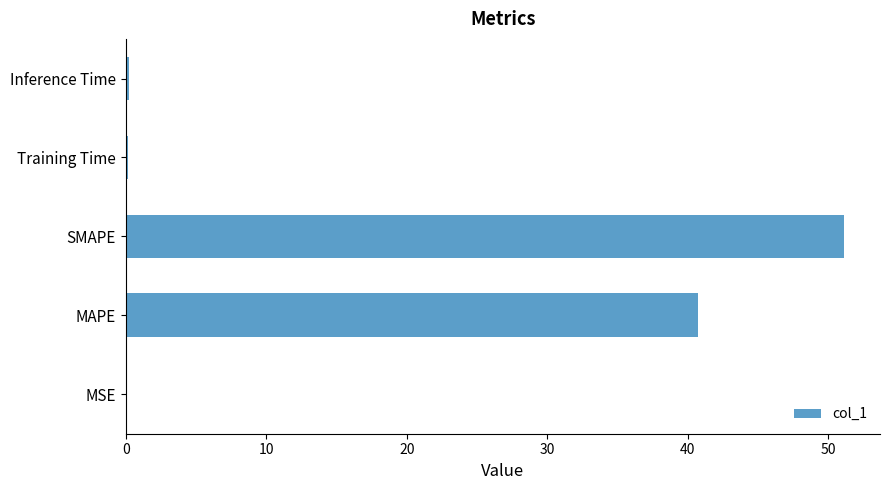

What is the sum of all values?

92.2